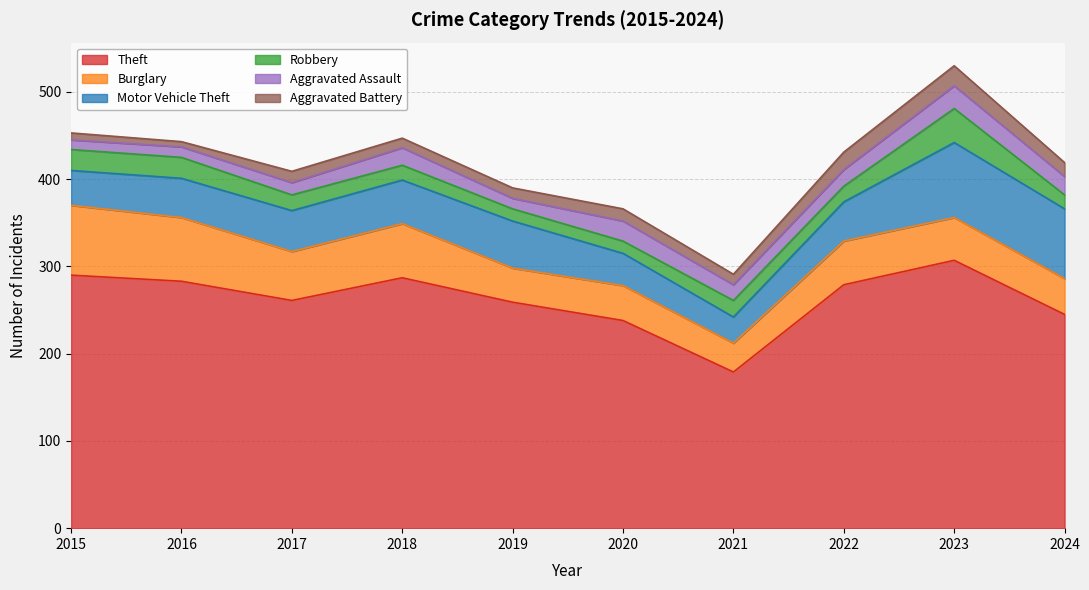

What is the average value of the Aggravated Assault series?

18